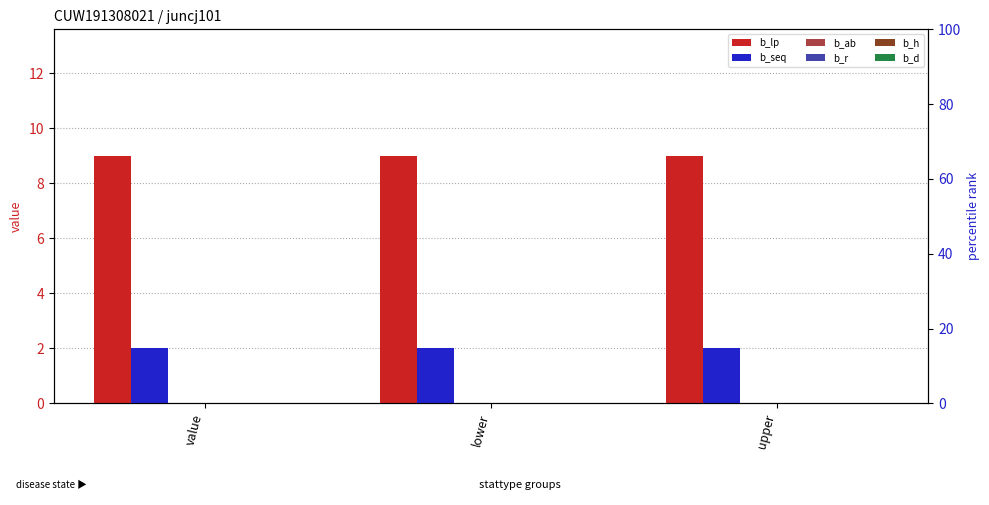

Reading left to right, extract all data points from this chart.

b_lp: 9	9	9
b_seq: 2	2	2
b_ab: 0	0	0
b_r: 0	0	0
b_h: 0	0	0
b_d: 0	0	0